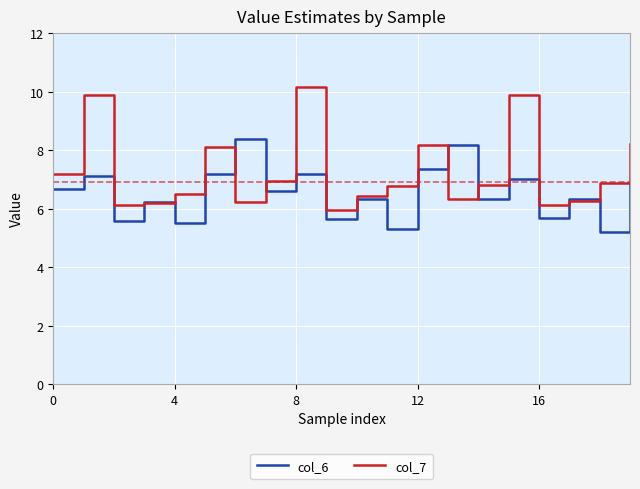

What is the minimum value shown in the chart?

5.2